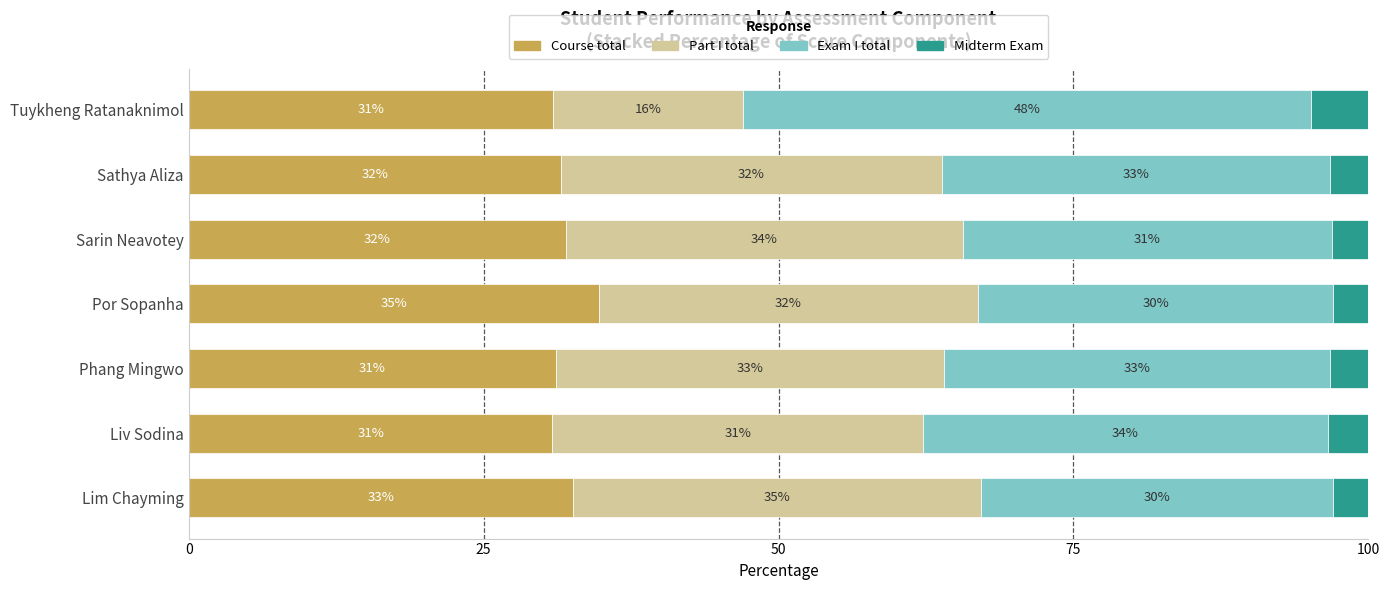

What is the lowest value of the Course total series?

30.8